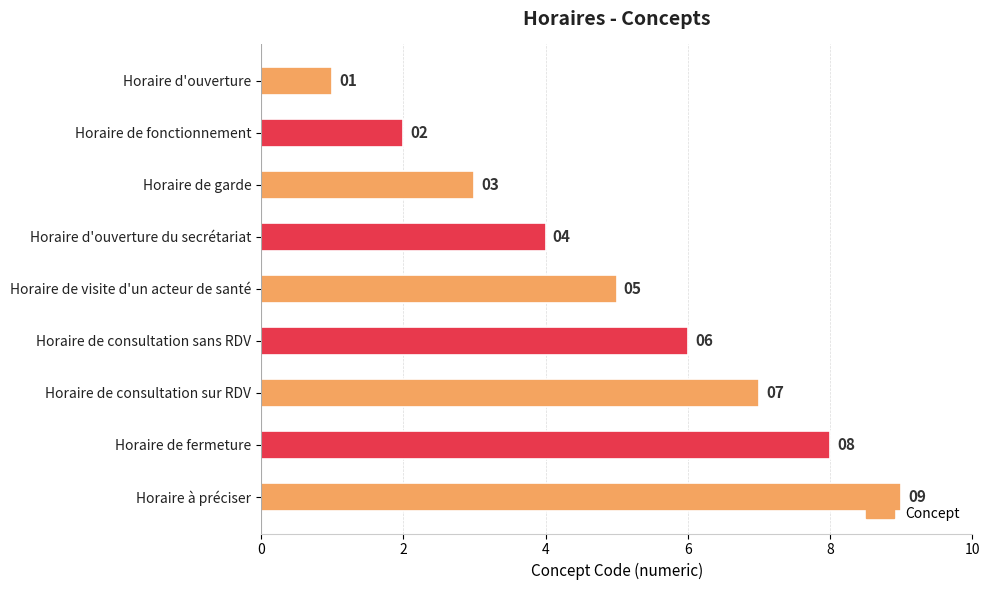

List the labels in order of value, largest first.

Horaire à préciser, Horaire de fermeture, Horaire de consultation sur RDV, Horaire de consultation sans RDV, Horaire de visite d'un acteur de santé, Horaire d'ouverture du secrétariat, Horaire de garde, Horaire de fonctionnement, Horaire d'ouverture